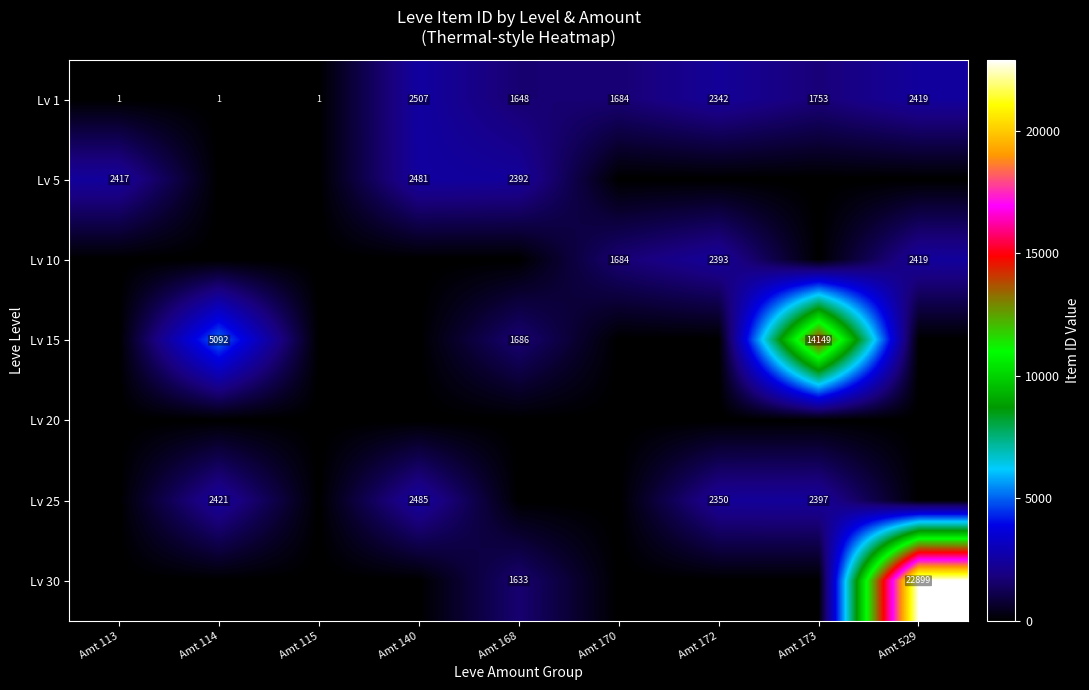

What is the average value of the Lv 1 series?

1373